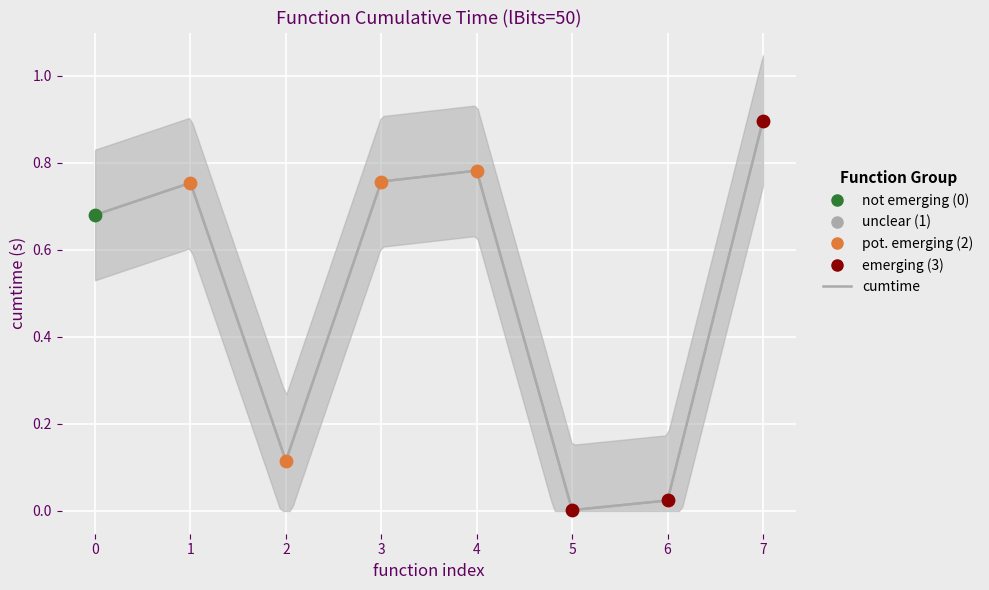

Between 6 and 3, which is larger?

3